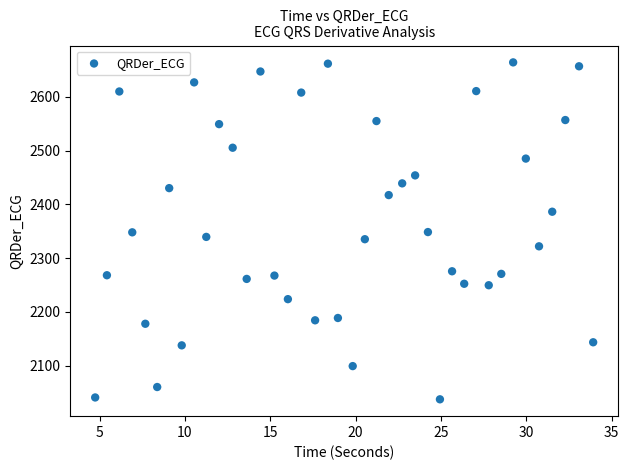

What is the range of Y values (max minus min)?

626.2